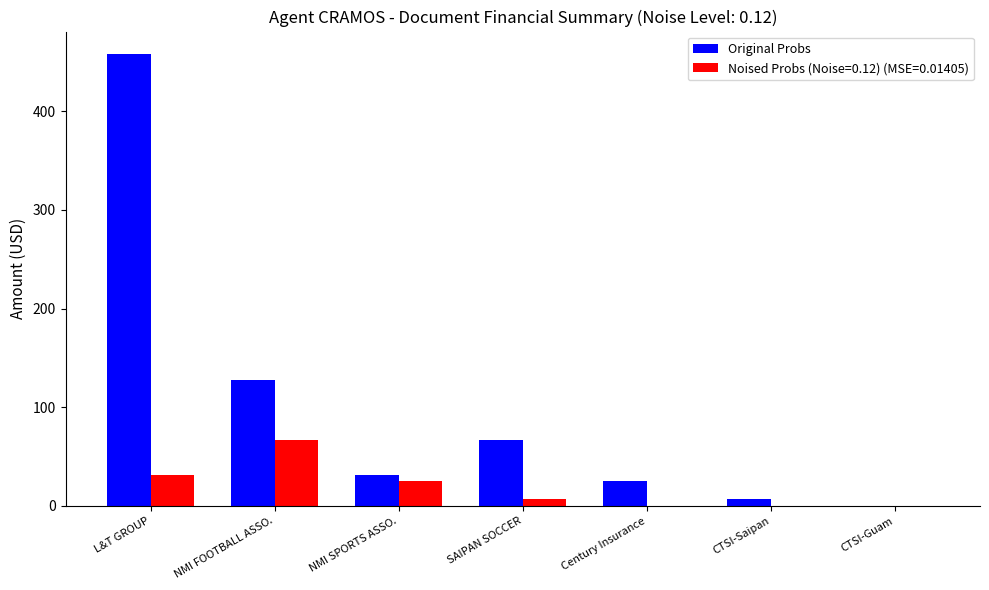

Reading left to right, list all the values displayed in this chart.

Original Probs: 458.0	127.3	31.0	66.3	25.0	6.7	0.0
Noised Probs (Noise=0.12) (MSE=0.01405): 31.0	66.3	25.0	6.7	0.0	0.0	0.0